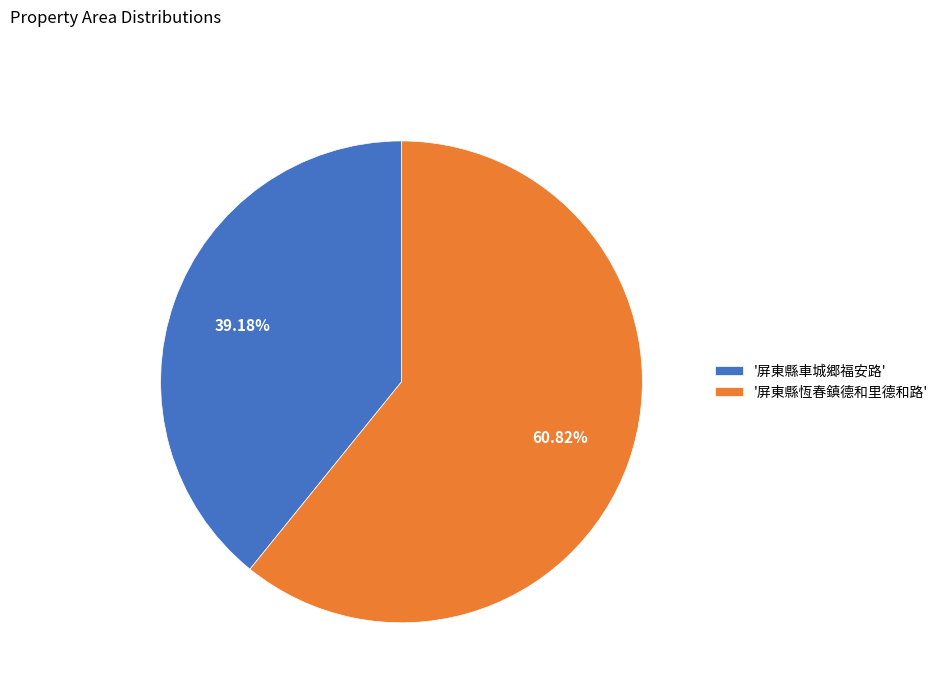

What is the ratio of the value at '屏東縣恆春鎮德和里德和路' to the value at '屏東縣車城郷福安路'?

1.6